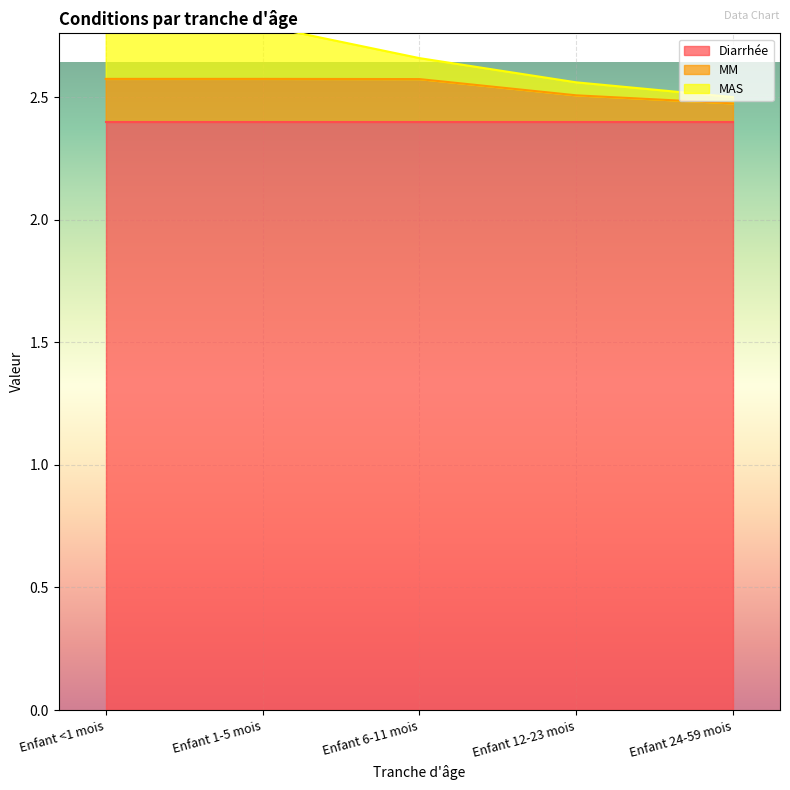

What value does the MM series have at Enfant 12-23 mois?

2.5